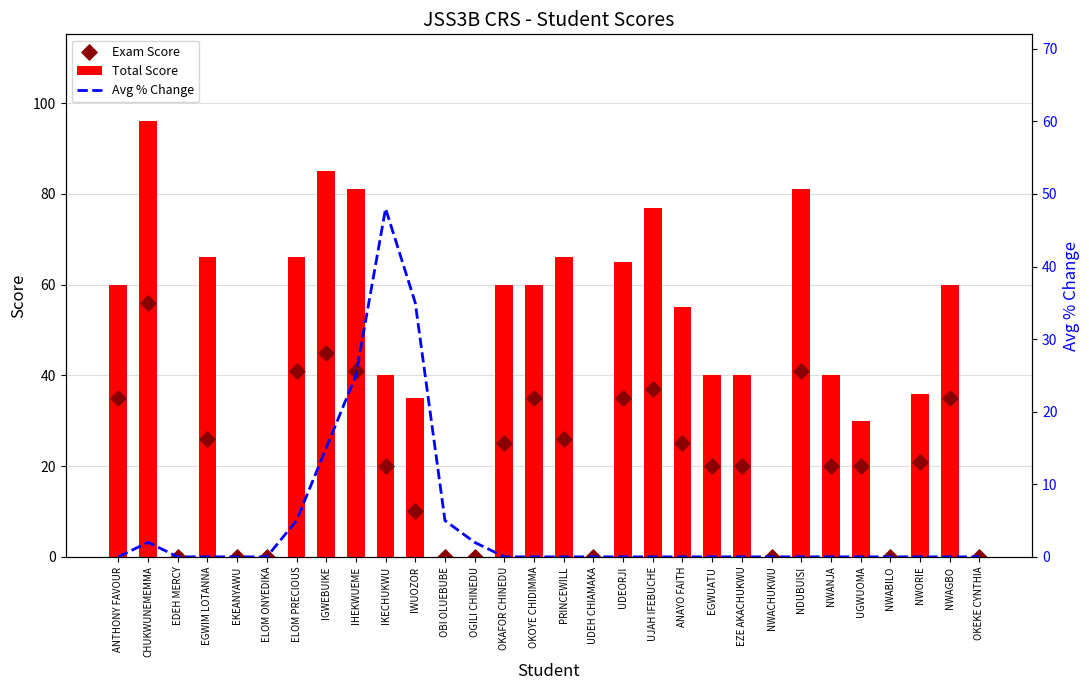

Which series has the largest total across all categories?

Total Score